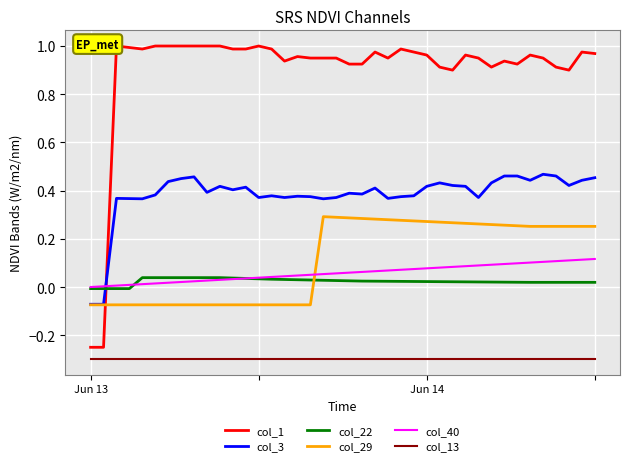

Which series ends up on top after the final intersection of col_3 and col_1?

col_1